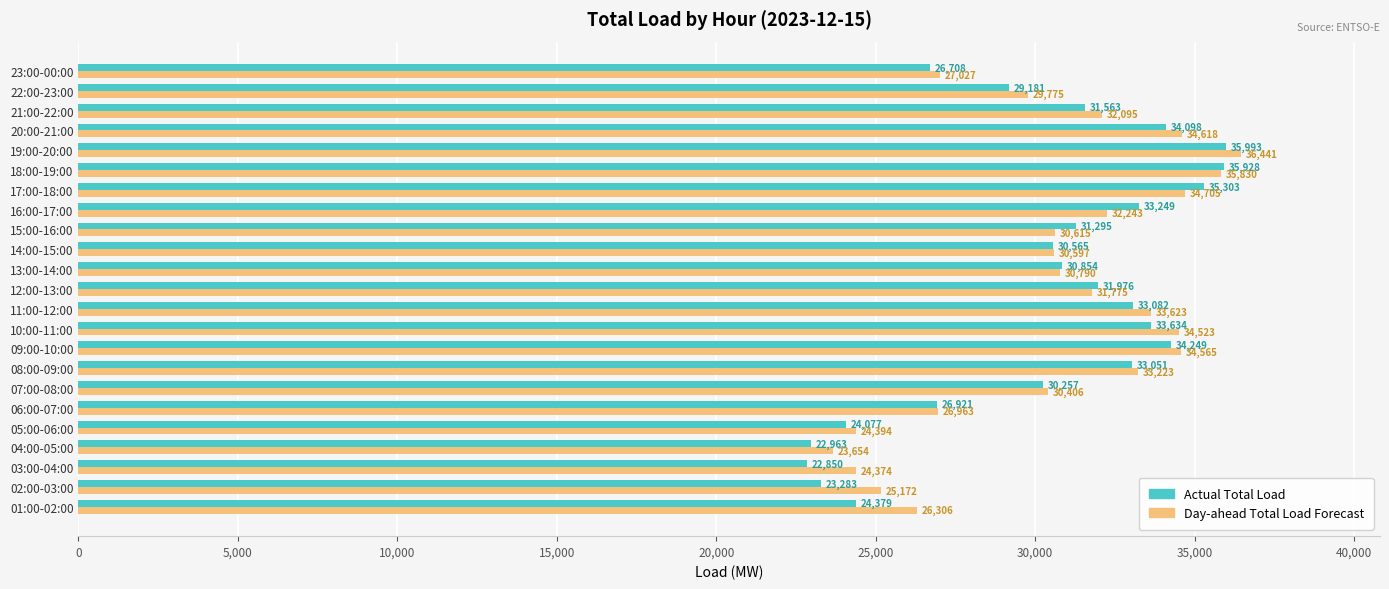

Rank the series by their average value, from lowest to highest.

Actual Total Load, Day-ahead Total Load Forecast